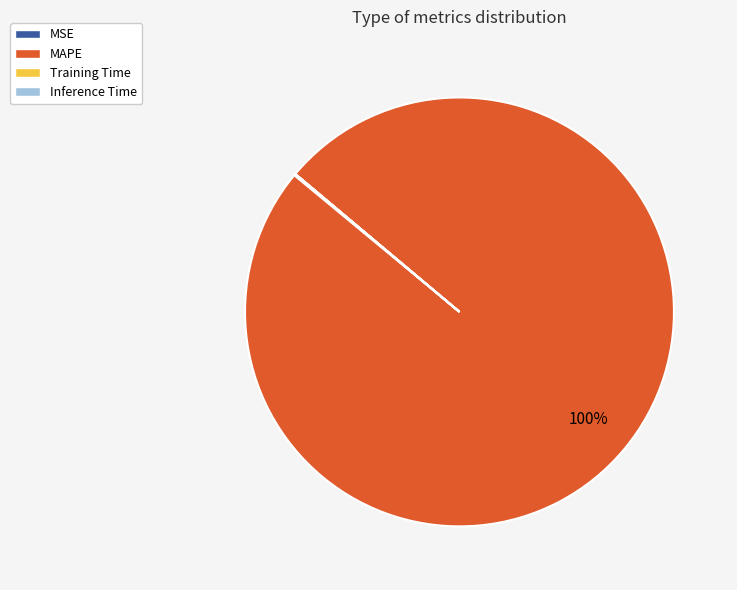

True or false: MAPE accounts for 88% of the total.

False